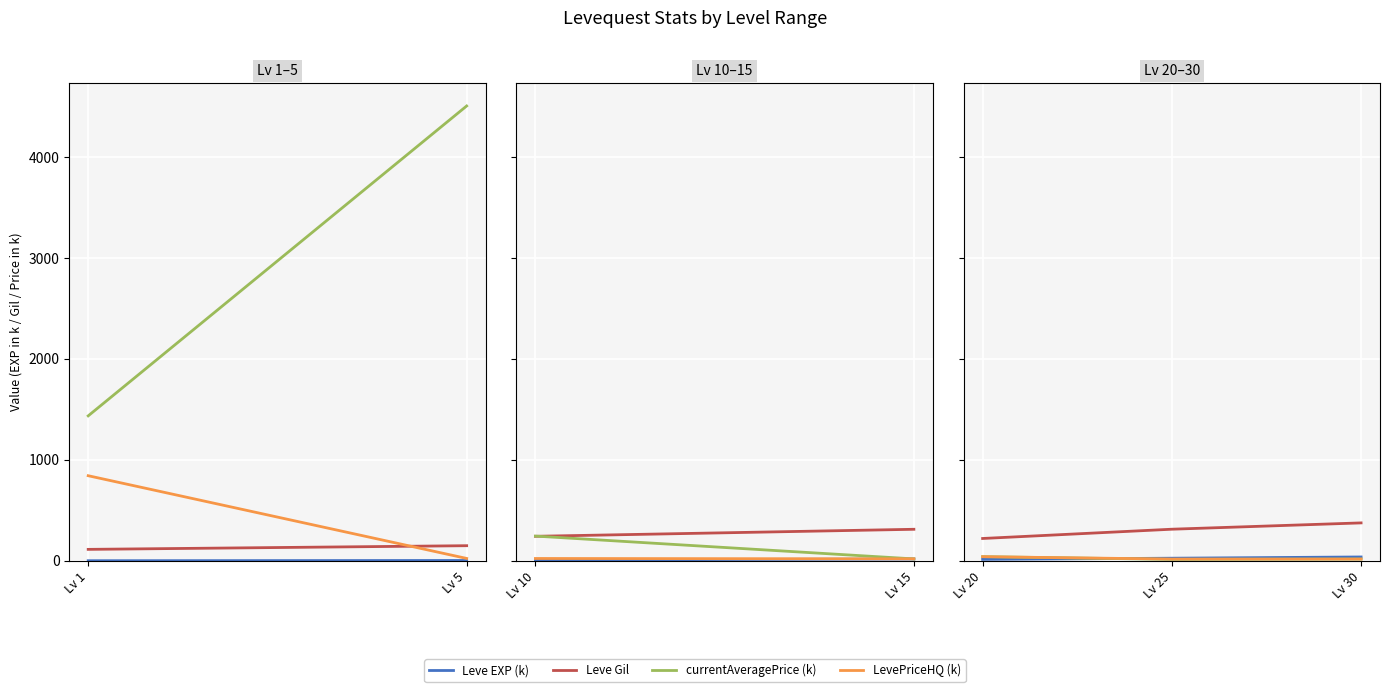

Does the chart have visible grid lines?

Yes